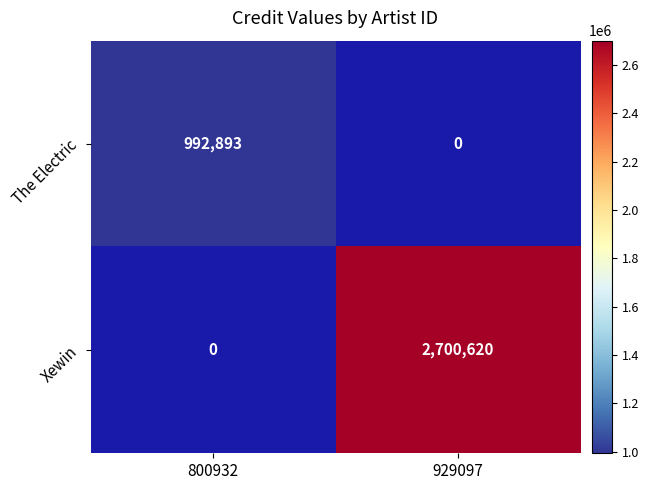

What is the greatest value displayed?

2700620.0